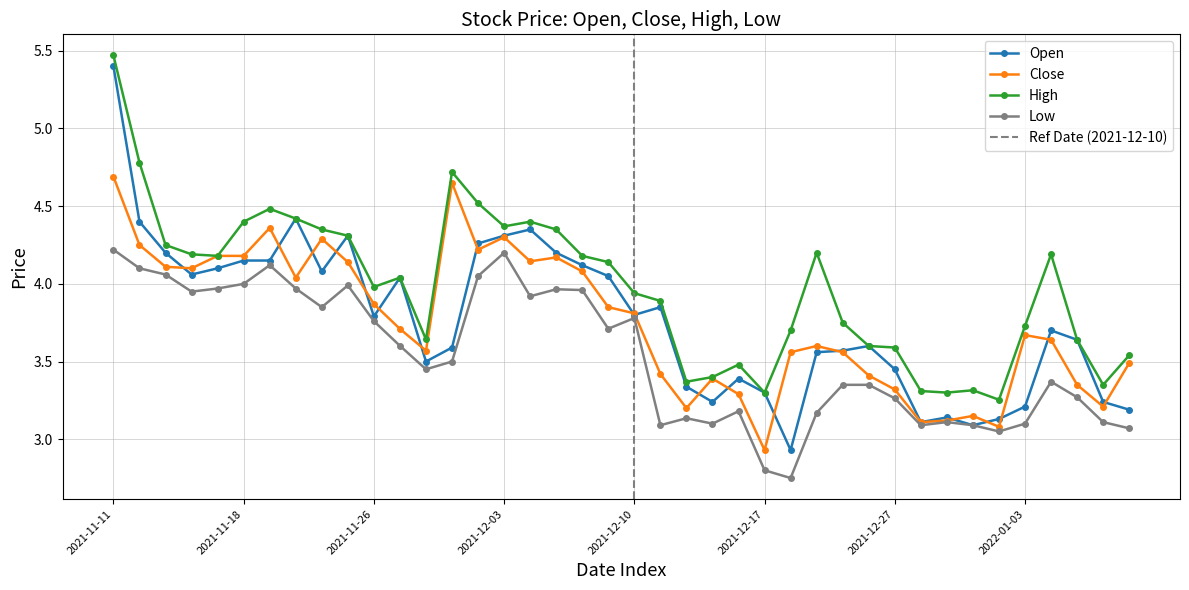

What is the difference between the maximum and minimum values in the High series?

2.2